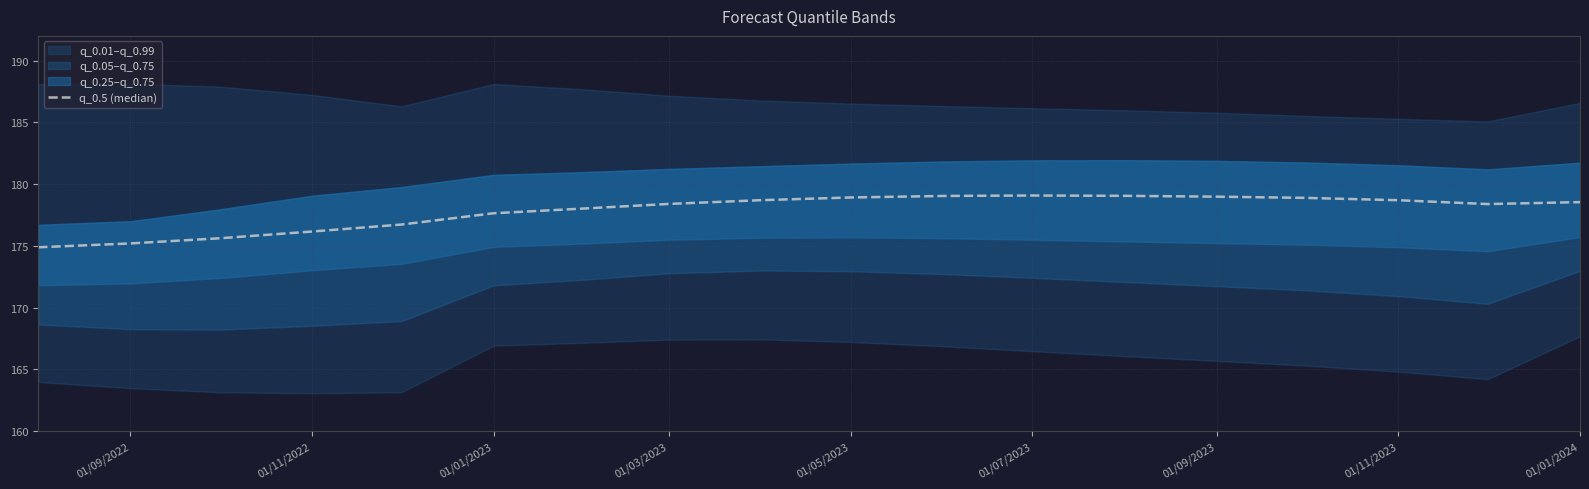

Is this an area chart (filled region under the line)?

No